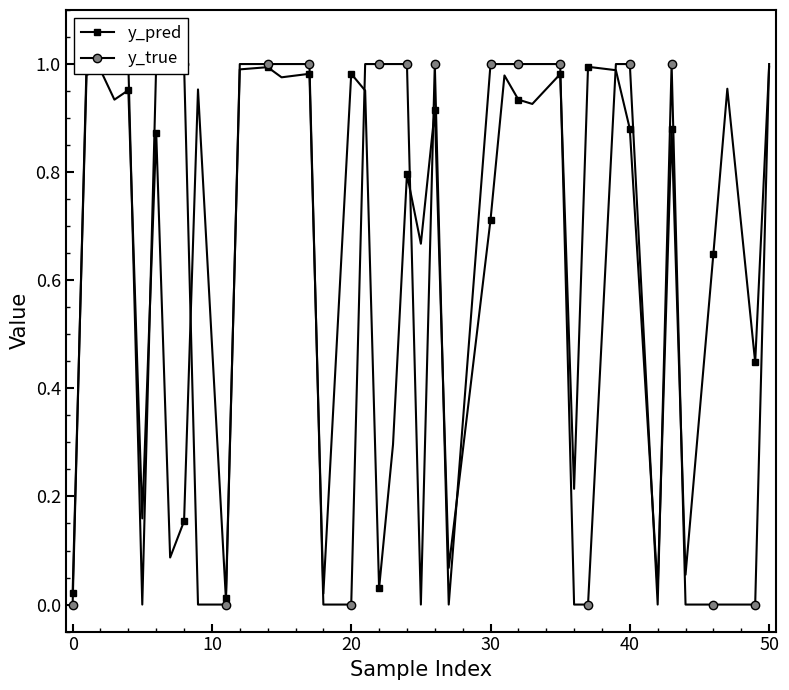

The value of y_pred at 20 is 1.6. True or false?

False